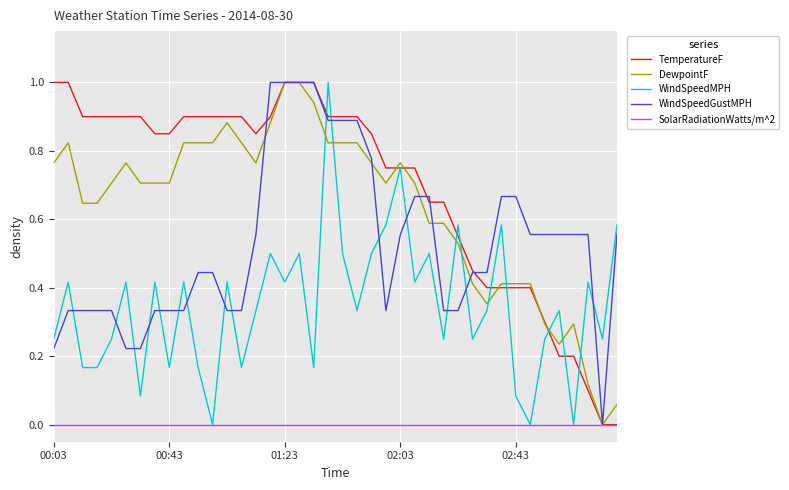

What is the difference between the maximum and minimum values in the TemperatureF series?

1.0